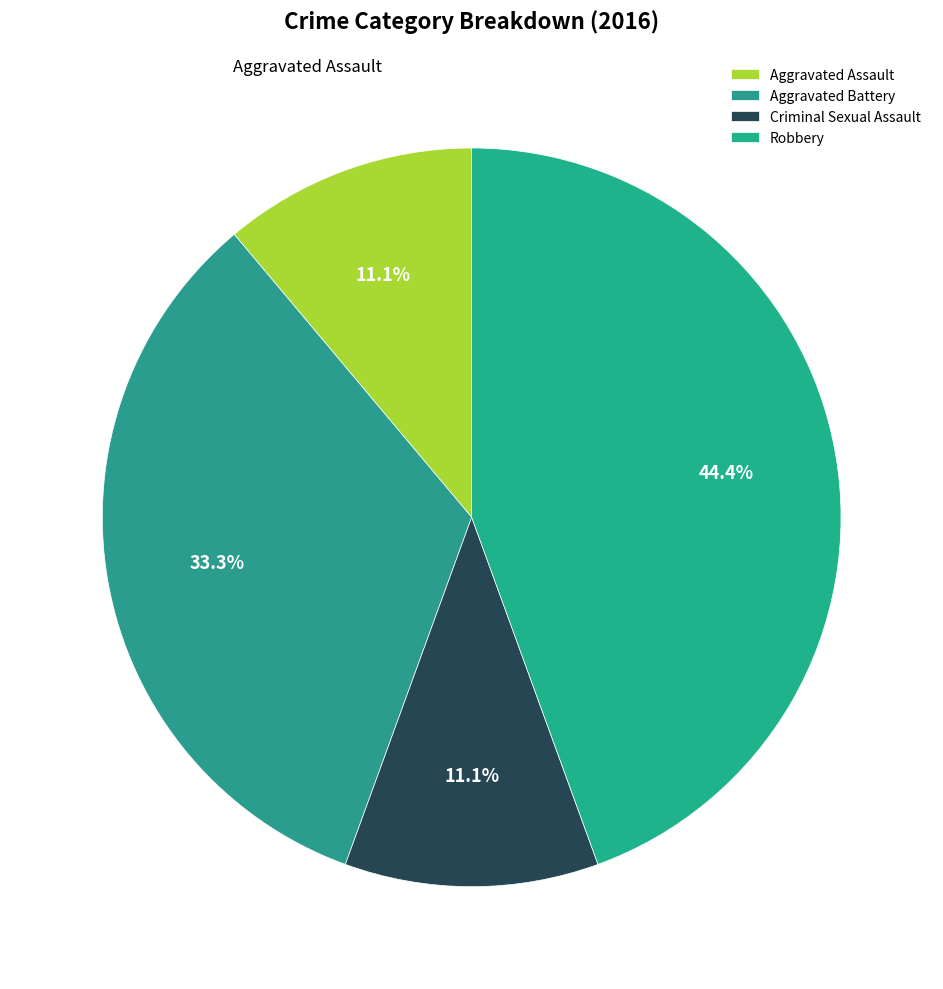

Do Robbery and Aggravated Battery together represent more than half of the pie?

Yes